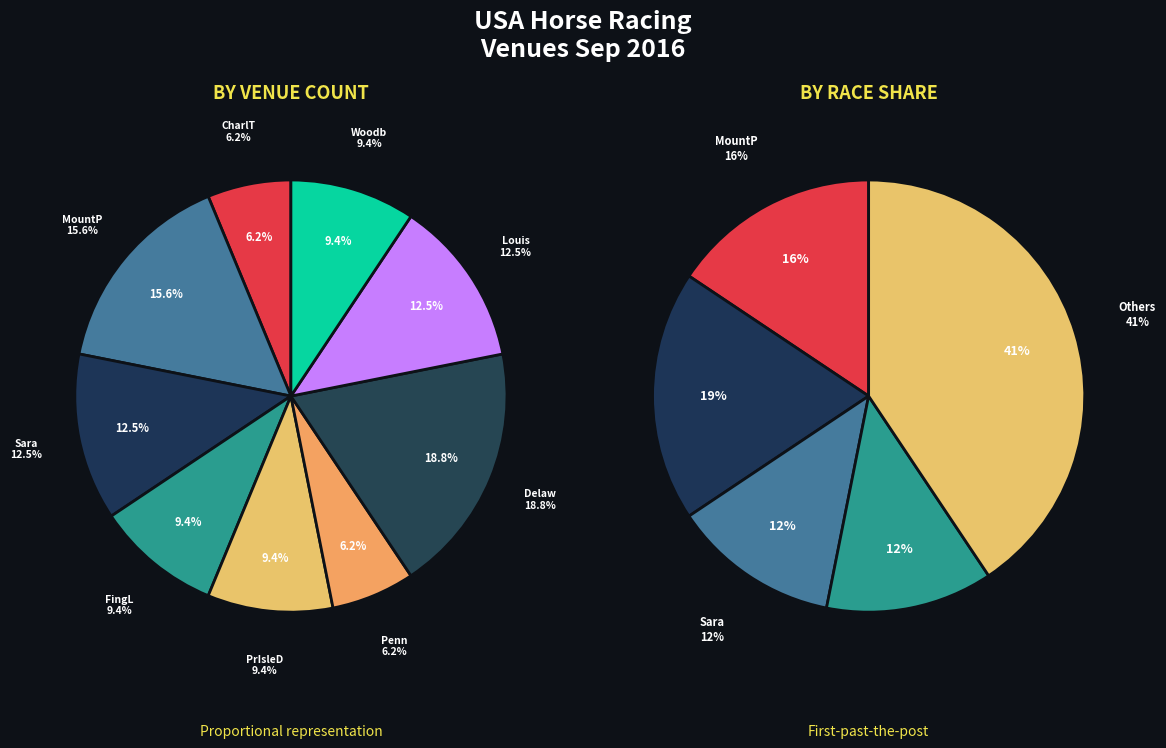

How much of the chart is everything except USA / CharlT?

93.8%